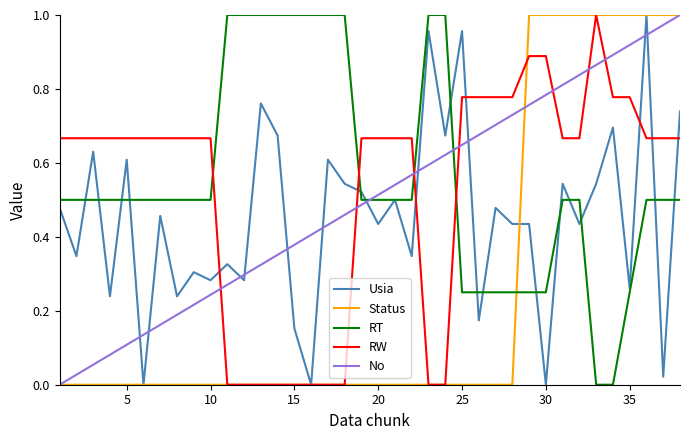

How many intersections are there between RW and No?

7